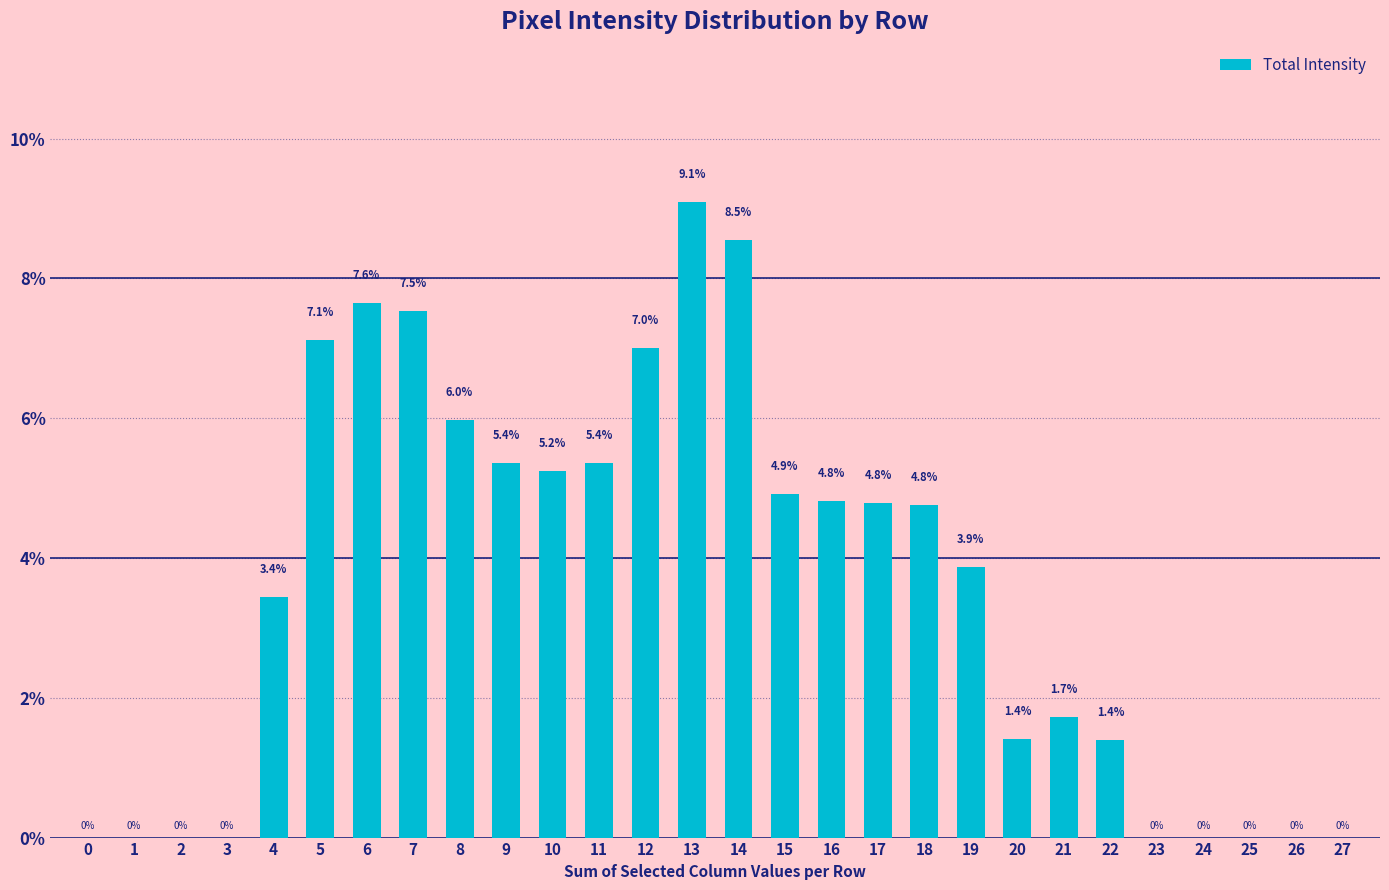

Which category has the highest value across all series?

13